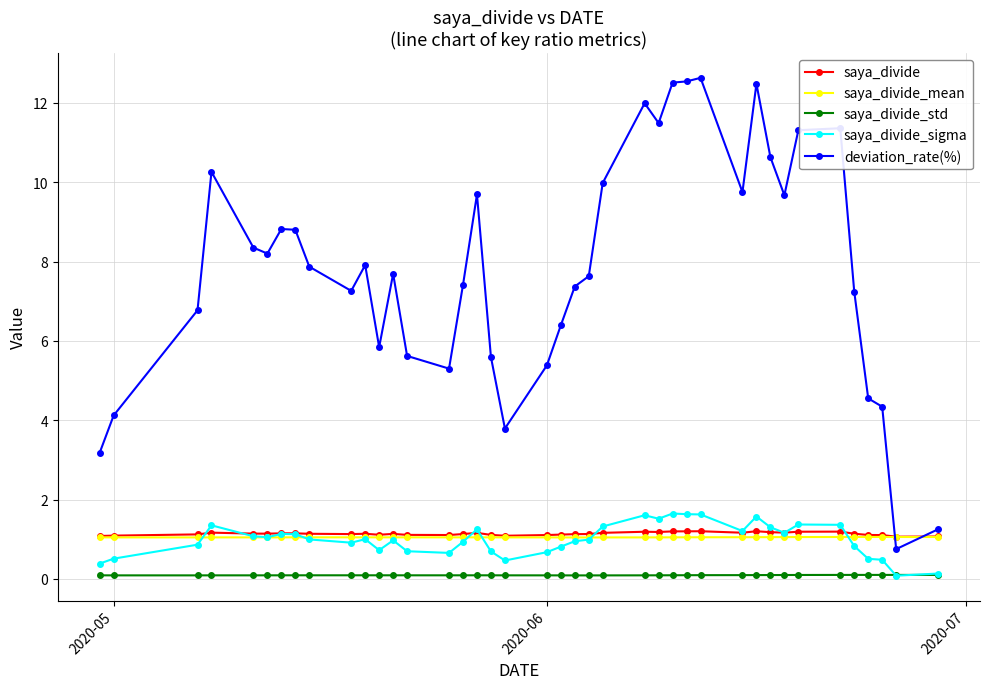

The saya_divide_mean series shows 1.0 at 2020-05. True or false?

True